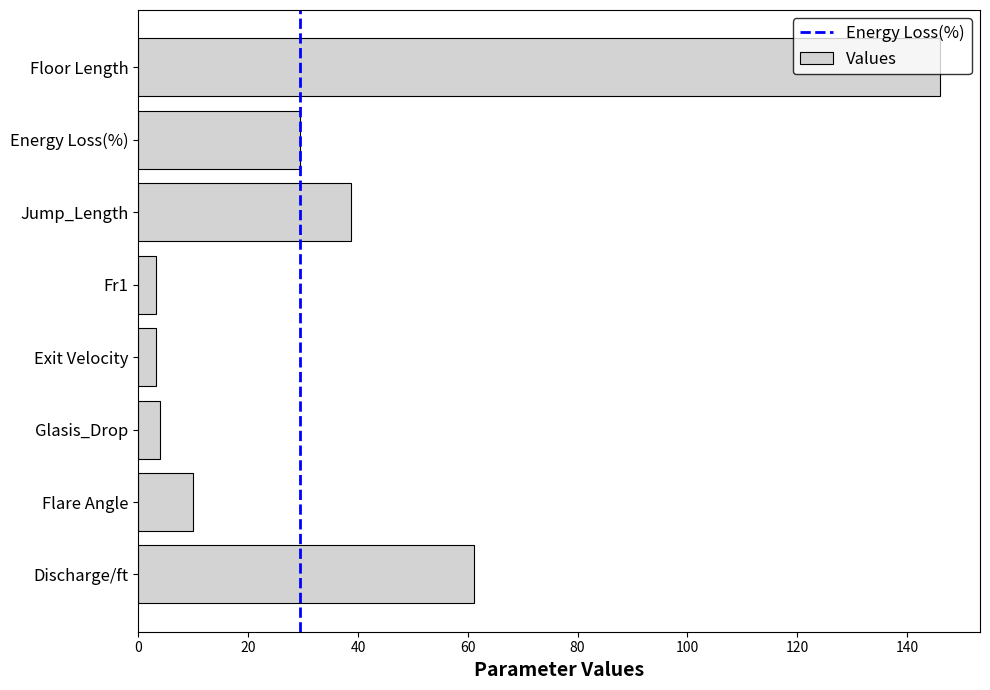

The chart shows a value of 244.0 at Floor Length. True or false?

False